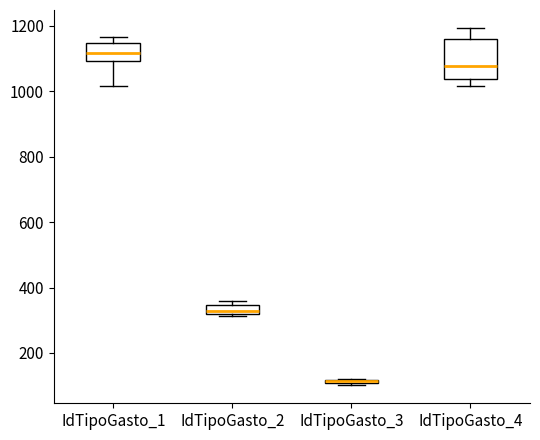

Comparing the boxes themselves (not the whiskers), which one is the tallest?

IdTipoGasto_4